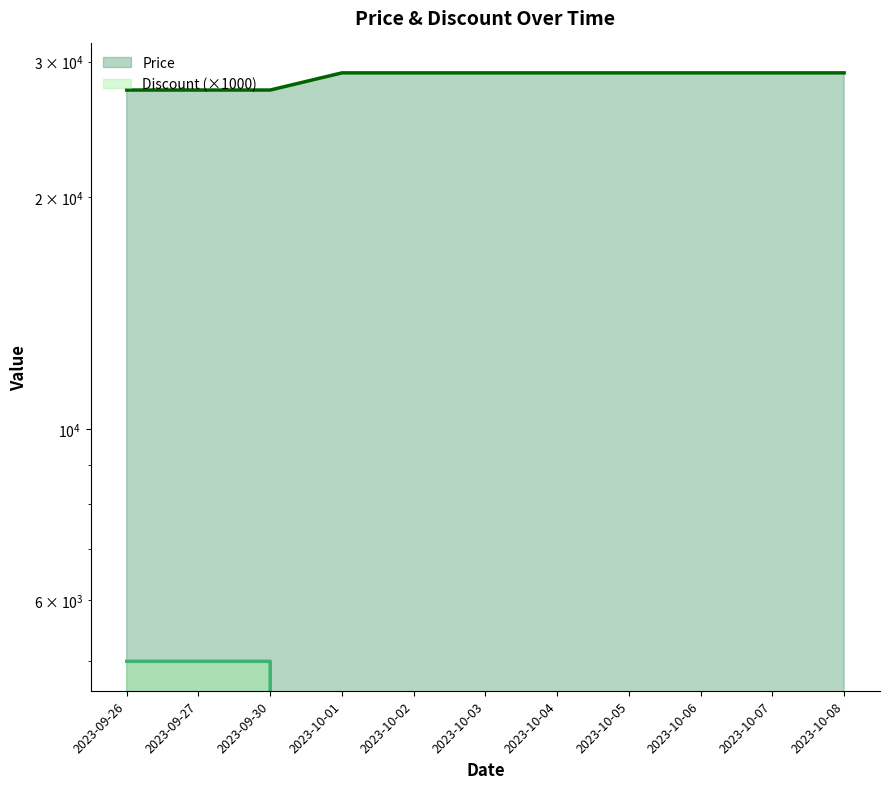

What is the spread (max minus min) of values at 2023-10-02?

29000